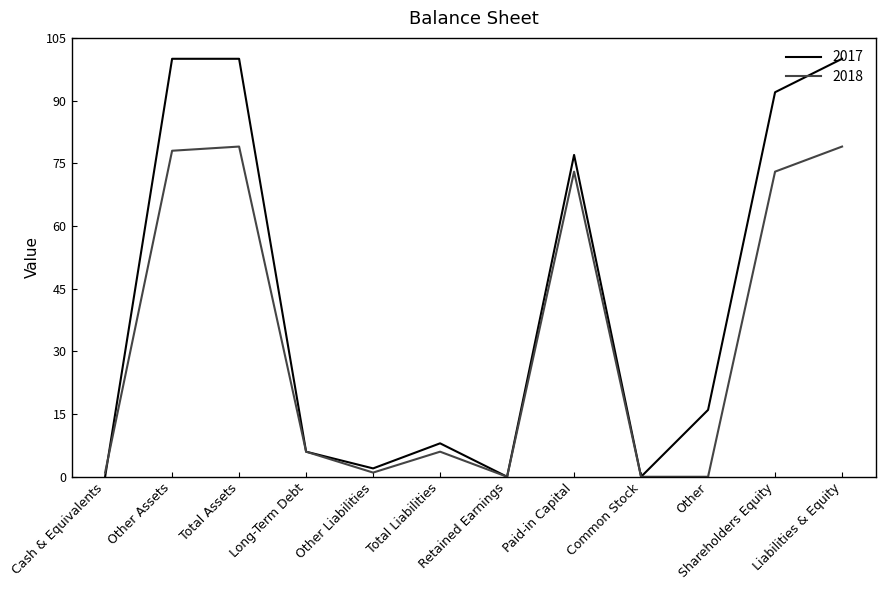

What is the average value of the 2017 series?

42